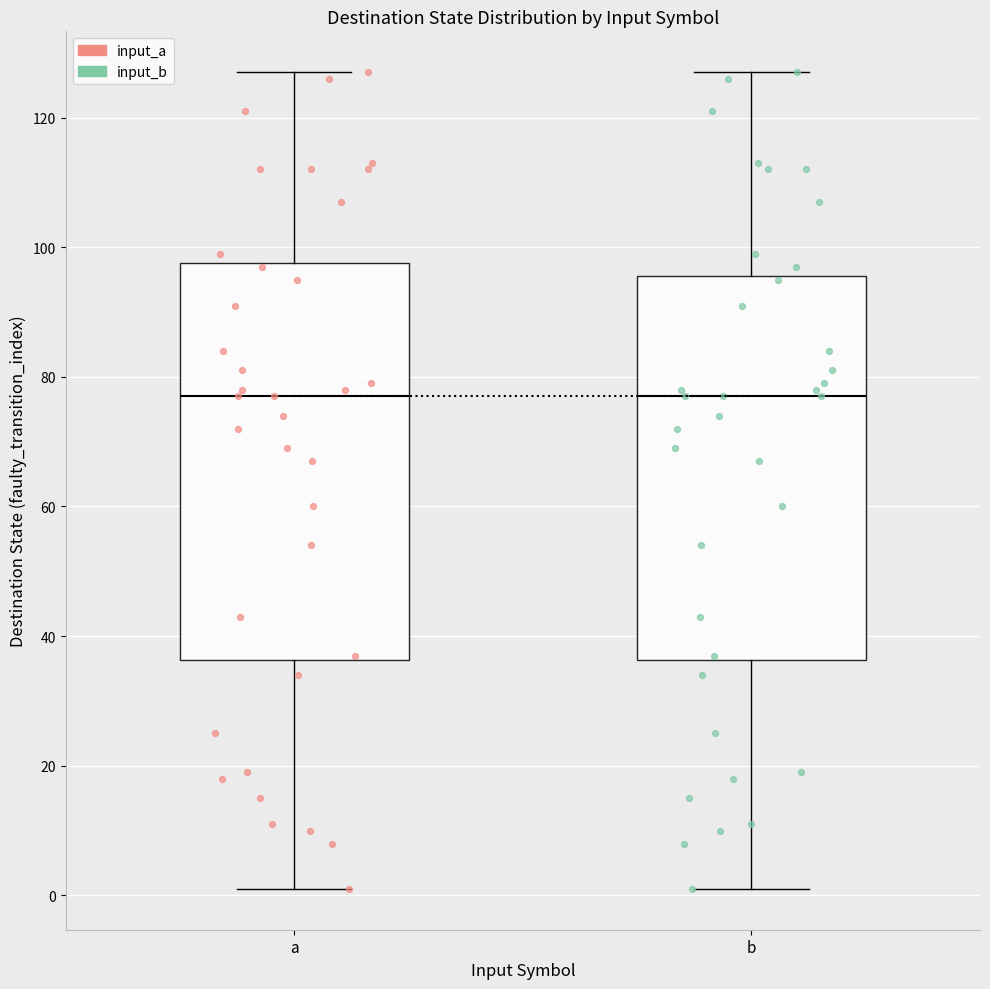

Reading left to right, transcribe this box plot: for each box, give where its median line is, the range the box spans, and where its two whiskers end, as read against the y-axis. The values are not printed on the chart, so give them approximately, as read against the axis.

a: median 78, box 36 to 98, whiskers 2 to 128
b: median 78, box 36 to 96, whiskers 2 to 128